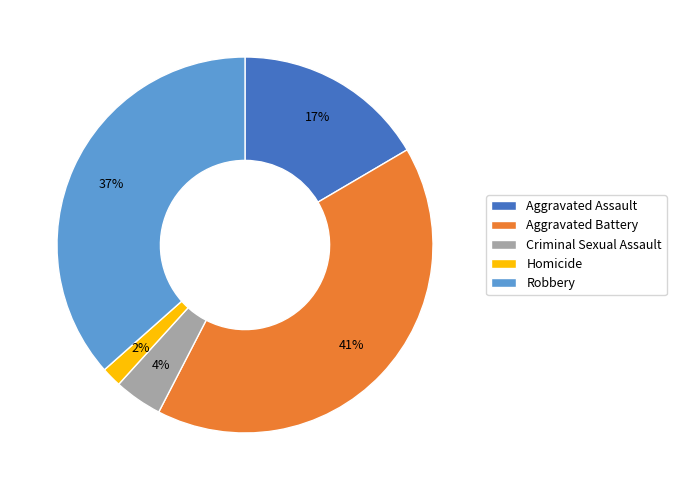

How many slices are in this pie chart?

5